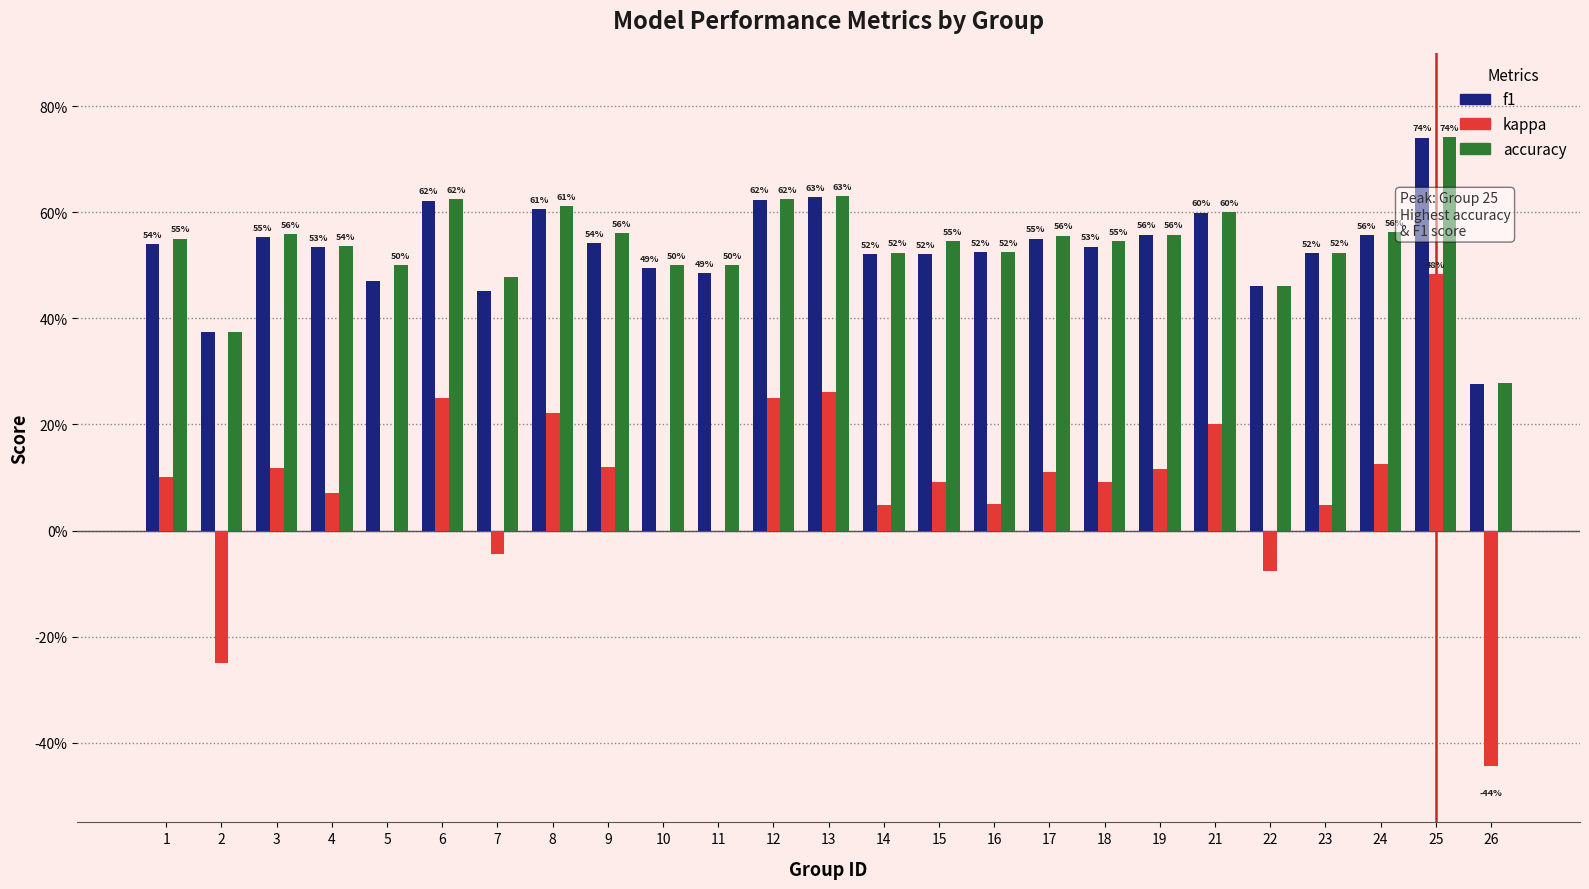

What is the sum of the kappa values at 8 and 6?

0.5